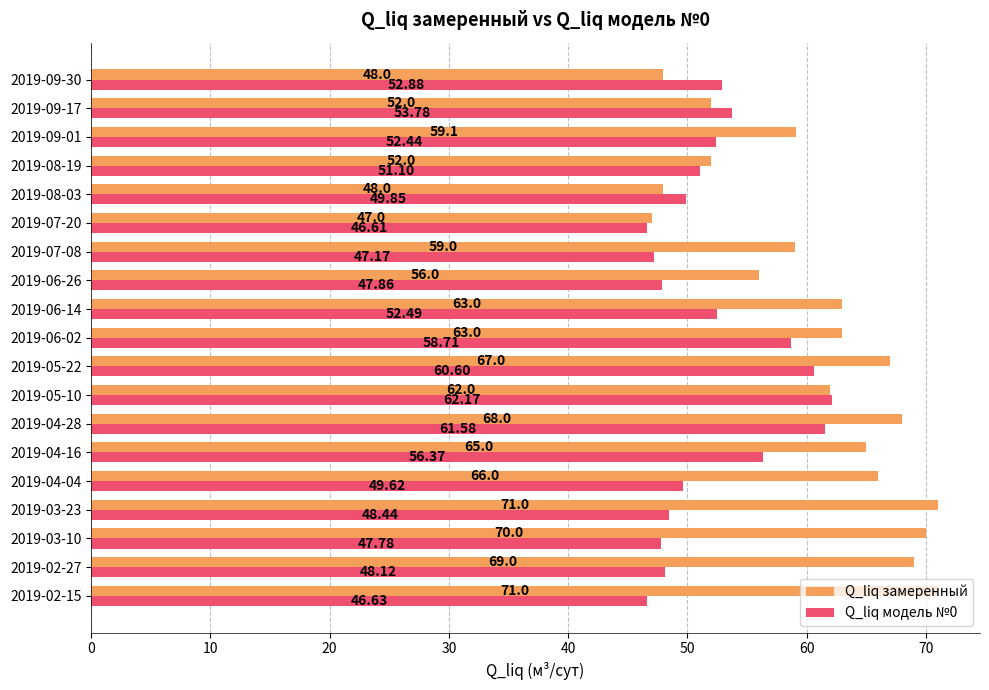

Which series has the largest range (max minus min)?

Q_liq замеренный